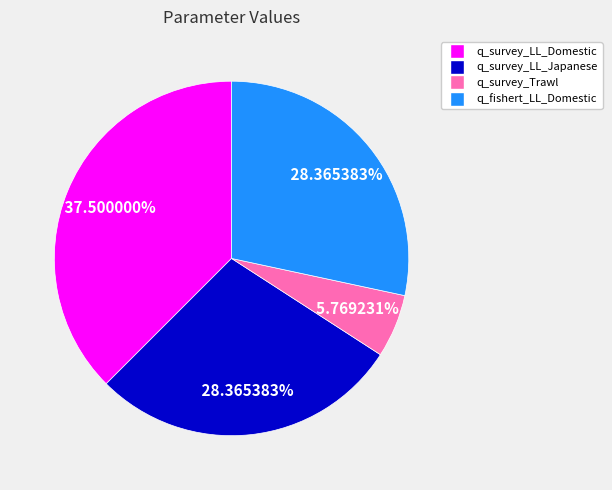

Between q_survey_LL_Domestic and q_survey_Trawl, which is larger?

q_survey_LL_Domestic